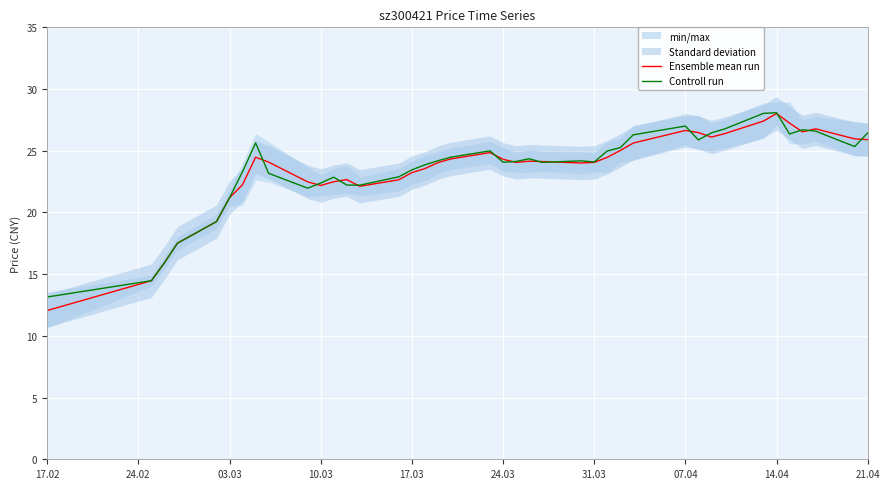

What is the maximum value for Ensemble mean run?

28.0